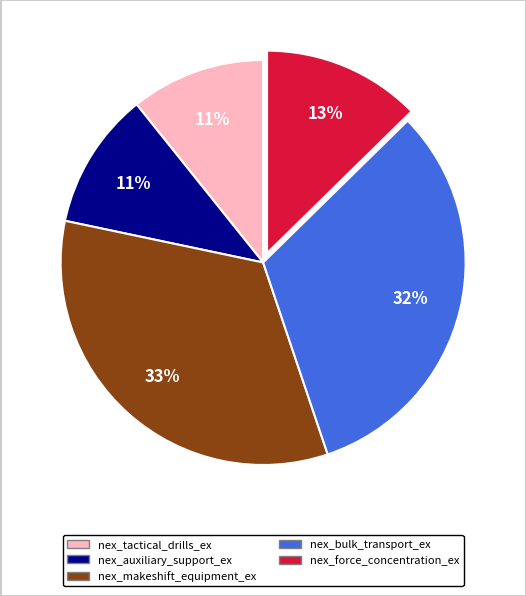

To the nearest percent, what portion does nex_force_concentration_ex represent?

13%